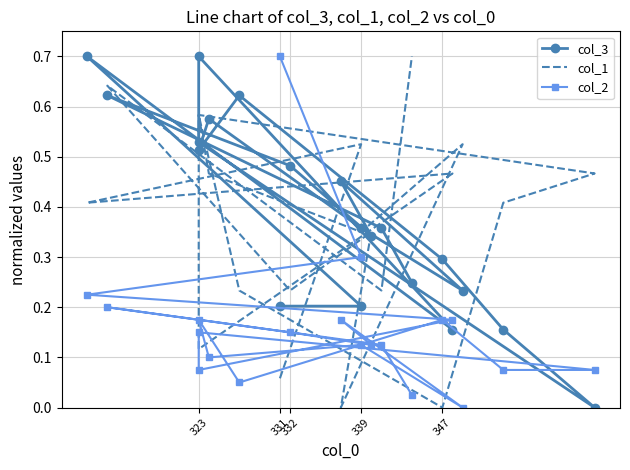

Is the value of col_1 at 19 greater than the value of col_2 at 8?

Yes